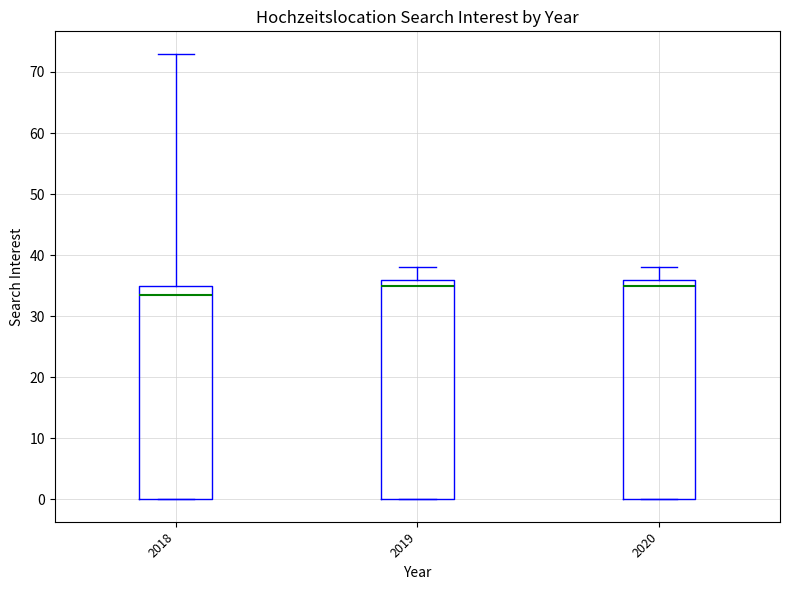

Reading left to right, transcribe this box plot: for each box, give where its median line is, the range the box spans, and where its two whiskers end, as read against the y-axis. The values are not printed on the chart, so give them approximately, as read against the axis.

2018: median 34, box 0 to 35, whiskers 0 to 73
2019: median 35, box 0 to 36, whiskers 0 to 38
2020: median 35, box 0 to 36, whiskers 0 to 38